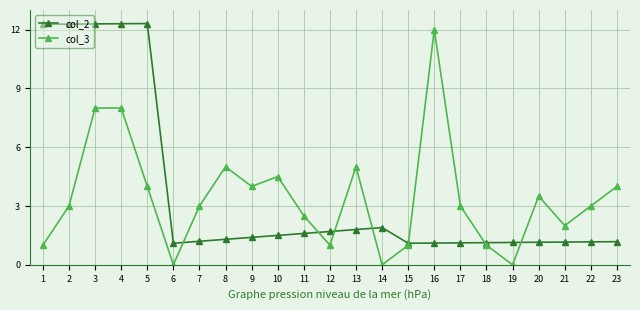

The value of col_3 at 20 is 1.9. True or false?

False